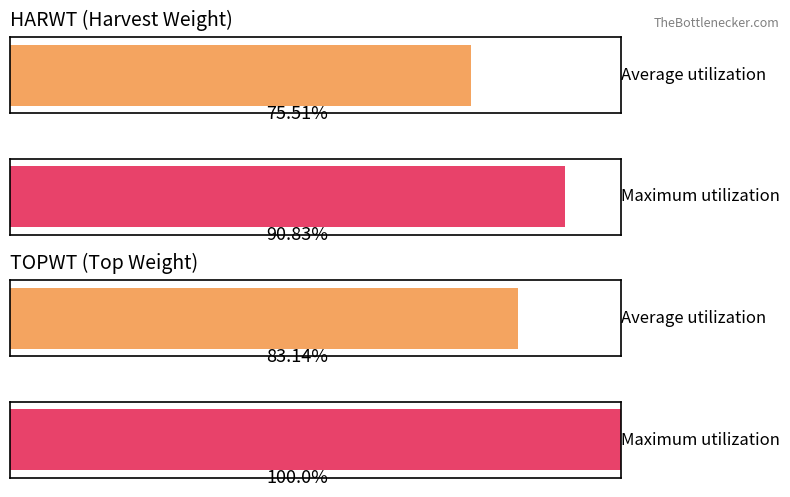

Which series changed the most between 68 and 73?

TOPWT